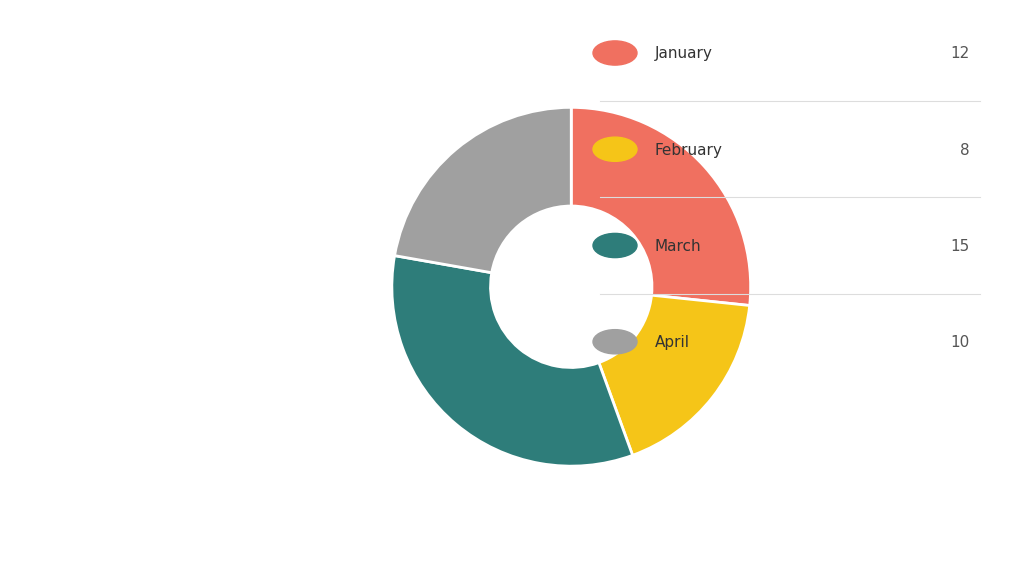

Does any single category account for the majority?

No